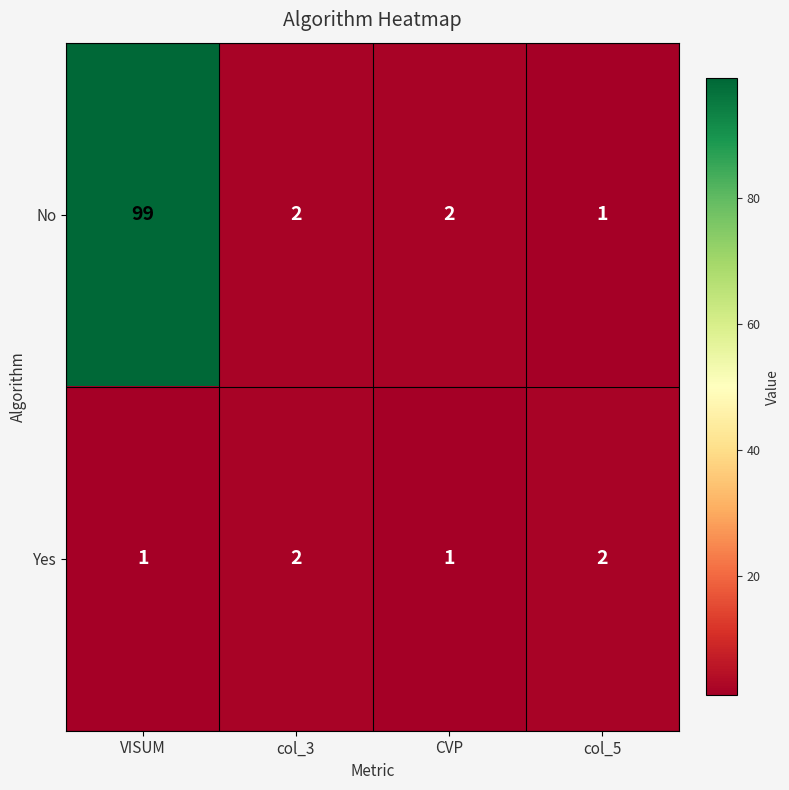

Which series has the largest range (max minus min)?

No